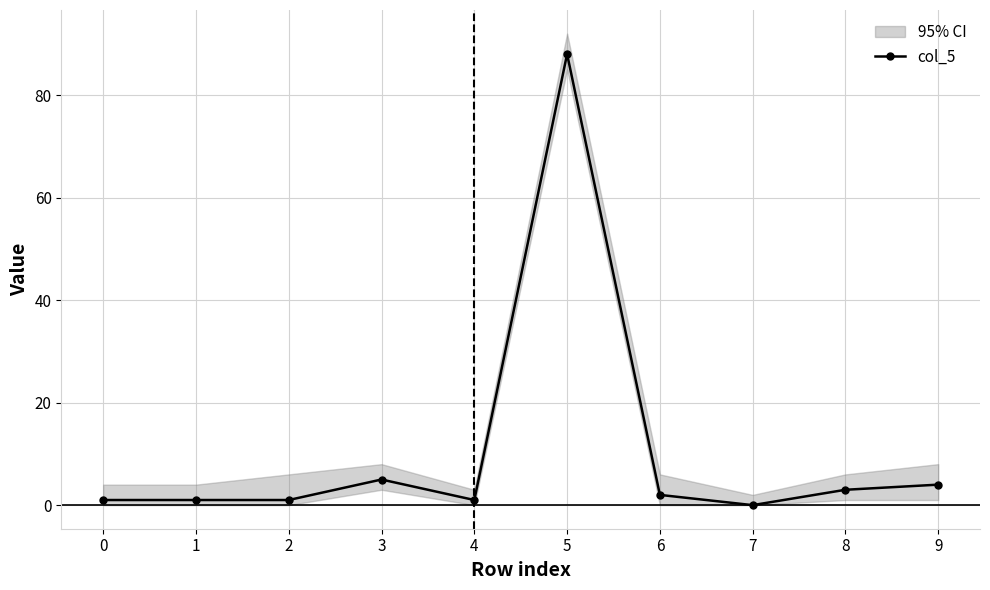

How many positive values are there?

9